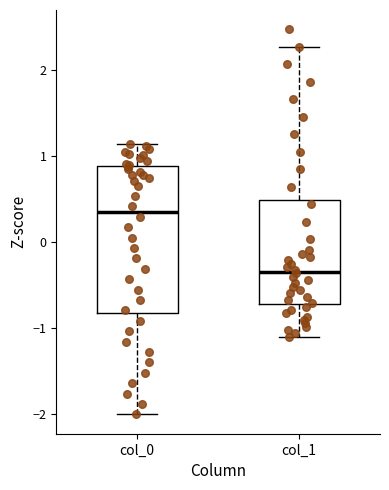

Where does the lower whisker of the box for col_1 end on the y-axis? The values are not printed on the chart, so give them approximately, as read against the axis.

-1.1